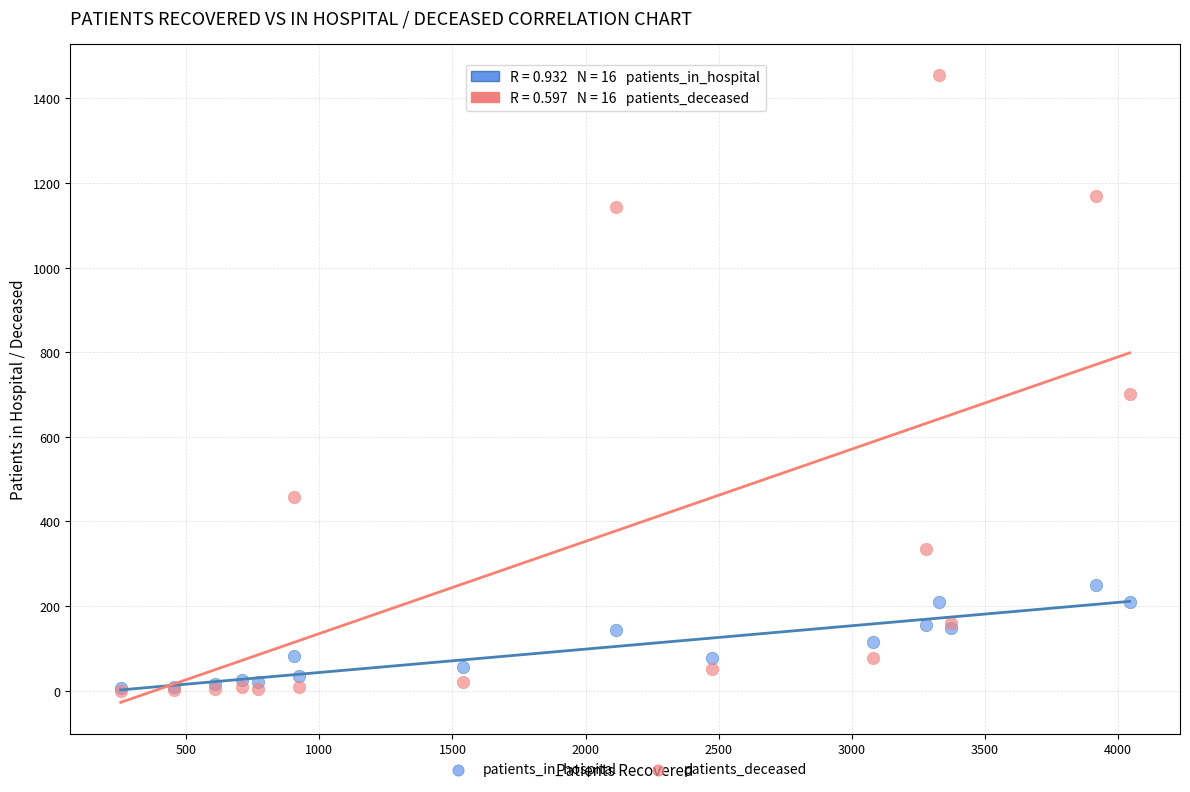

Across all series, what Y value is closest to 727?

701